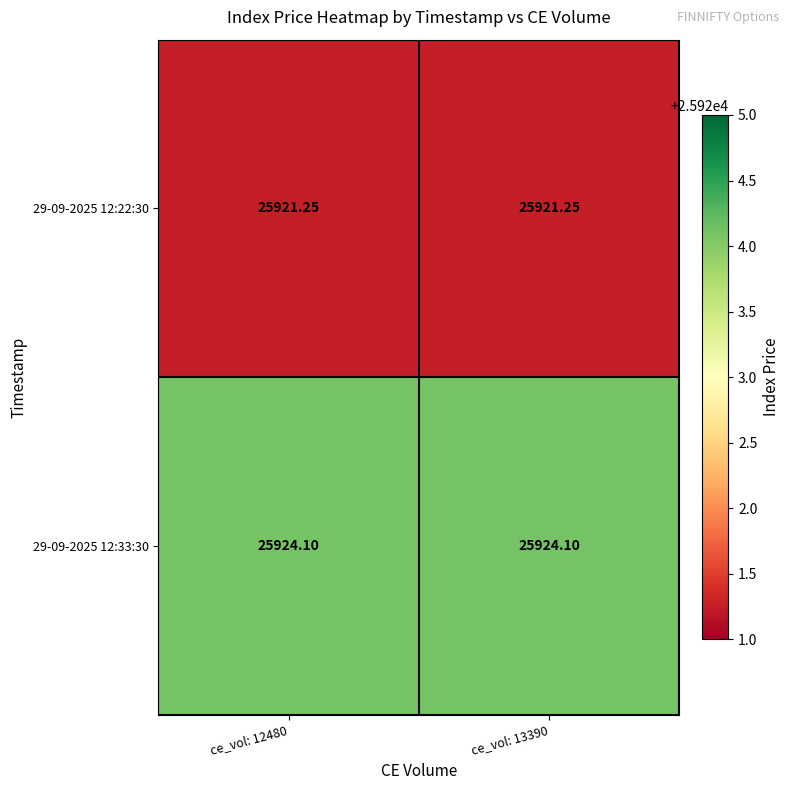

Is the value of 29-09-2025 12:22:30 at ce_vol: 12480 greater than the value of 29-09-2025 12:33:30 at ce_vol: 13390?

No